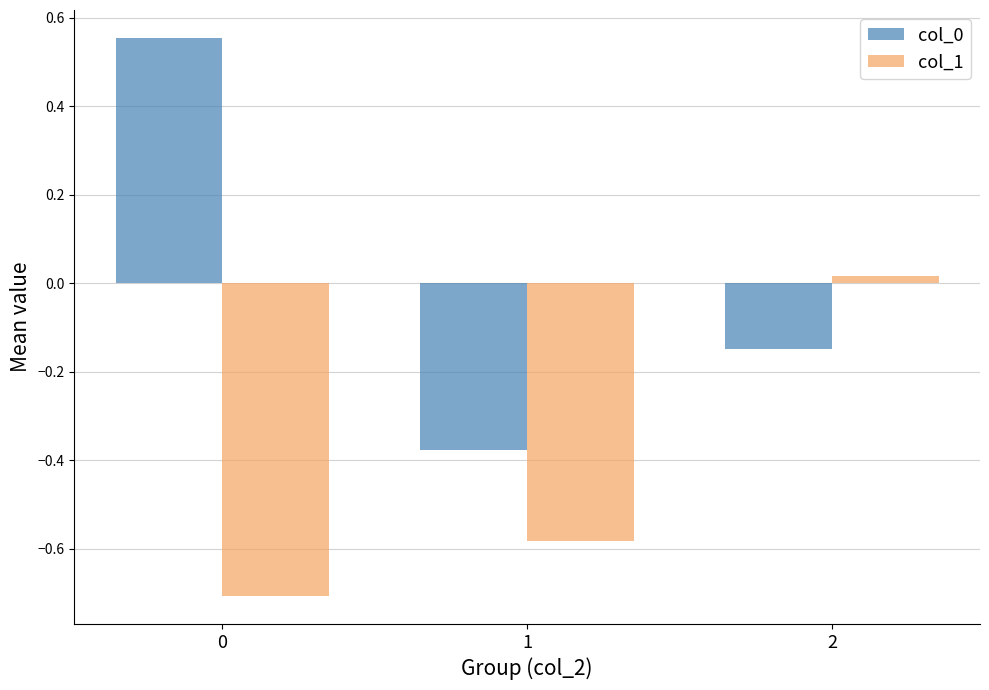

Is the value of col_1 at 0 greater than the value of col_0 at 1?

No